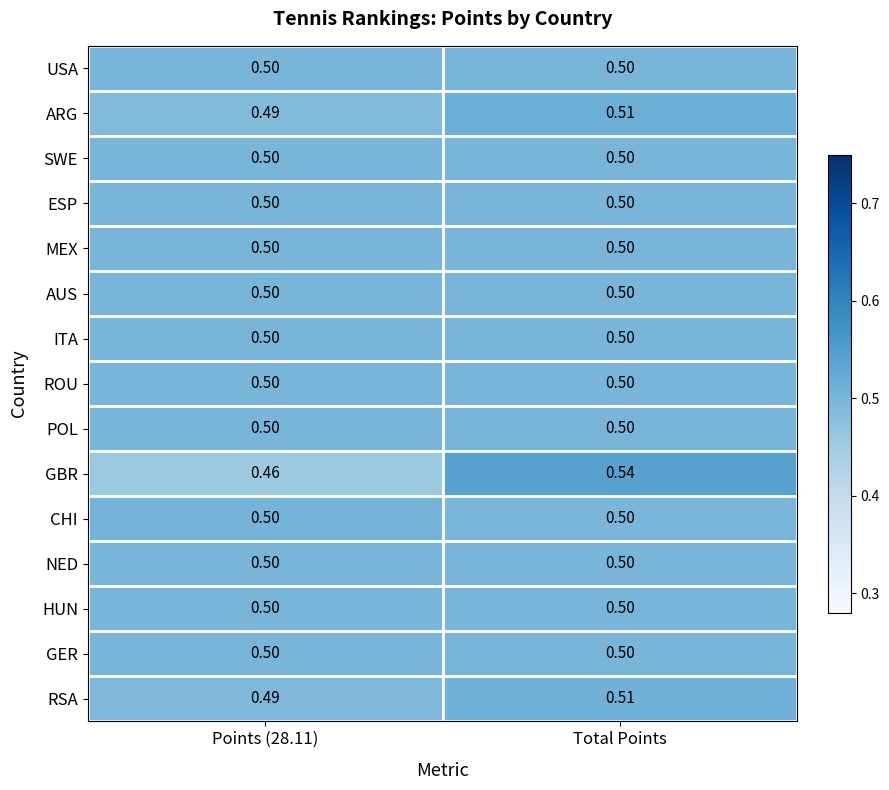

Which series changed the most between Points (28.11) and Total Points?

GBR